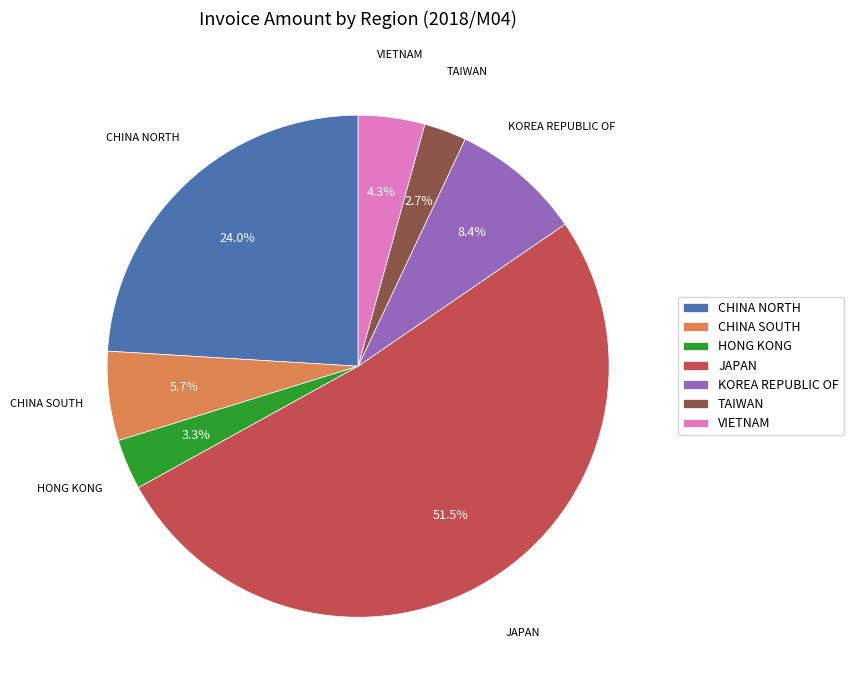

Between CHINA SOUTH and CHINA NORTH, which is larger?

CHINA NORTH